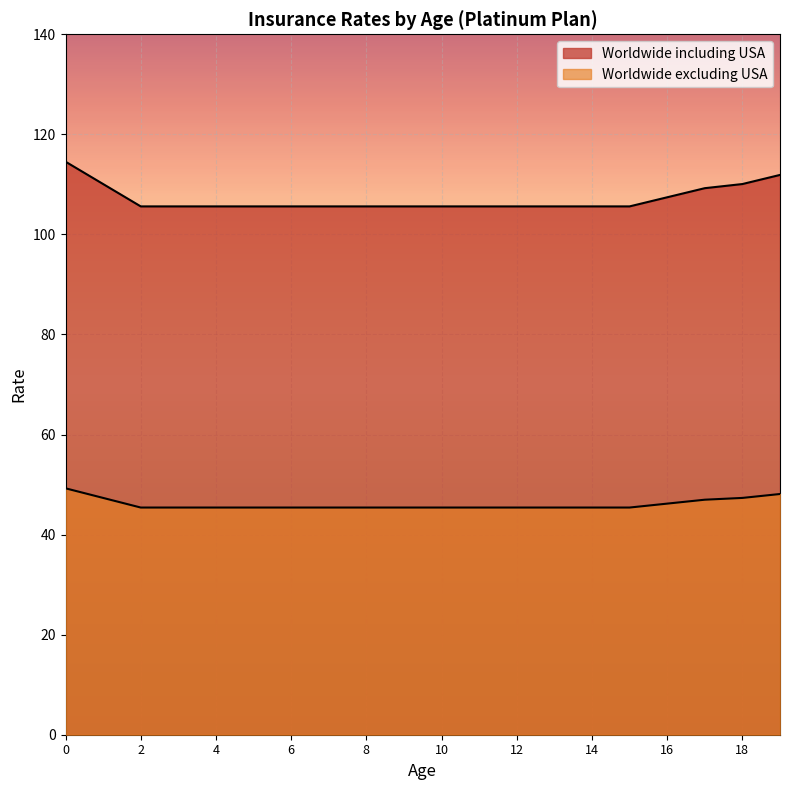

True or false: Worldwide including USA and Worldwide excluding USA cross at least once.

False